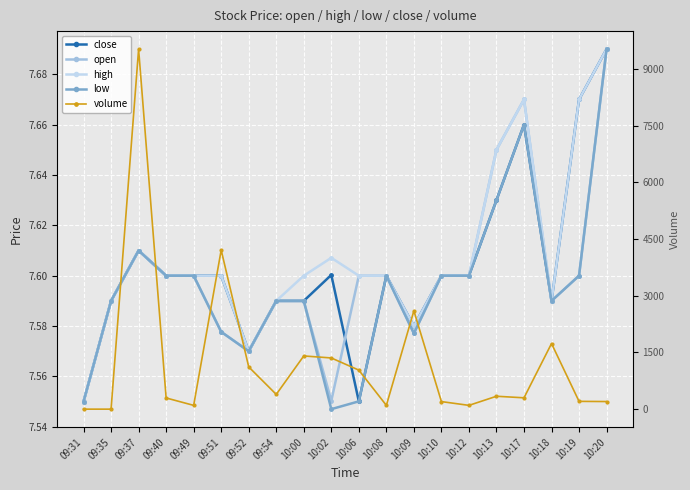

How many lines are shown in the chart?

5